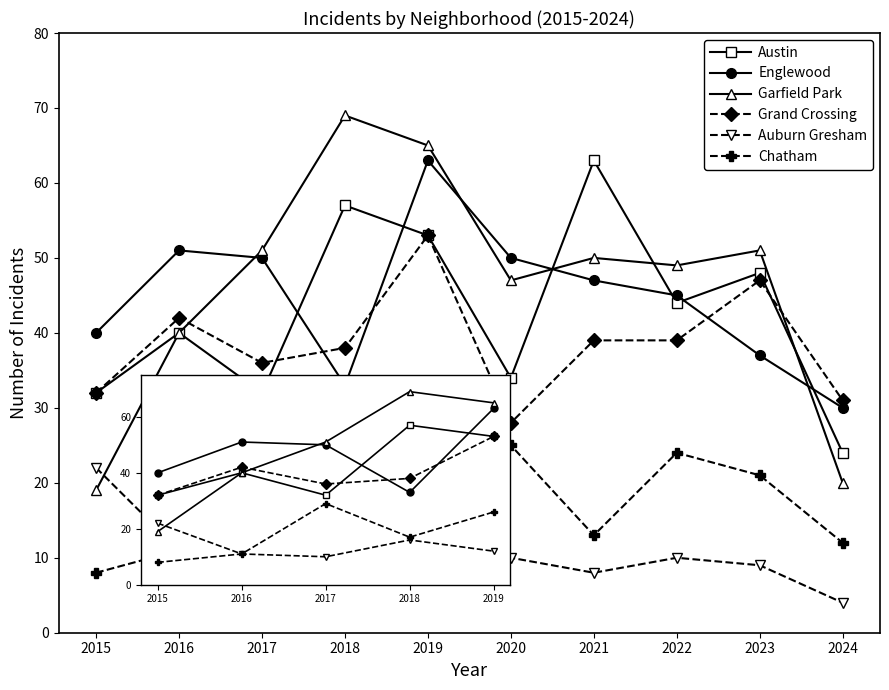

What value does the Austin series have at 2023, to the nearest 5?

50